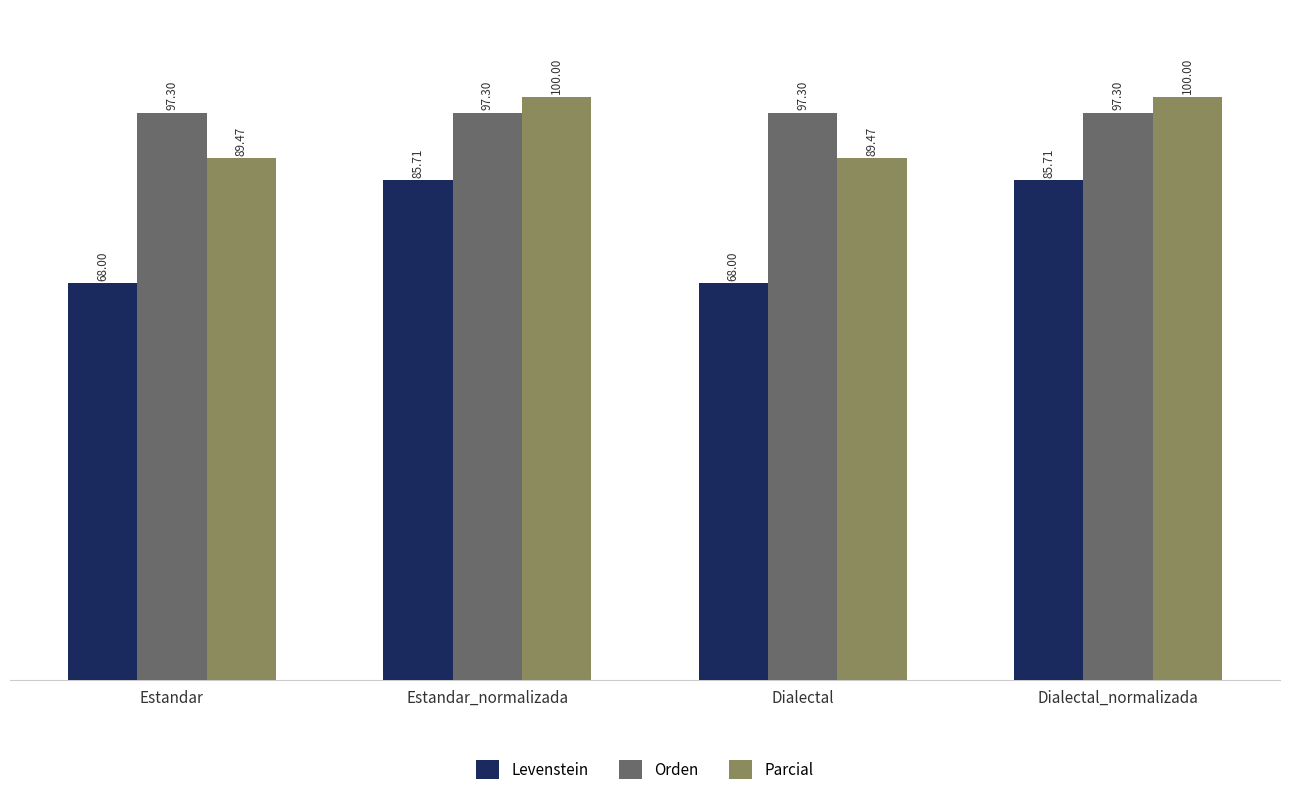

How many categories are shown in the chart?

4